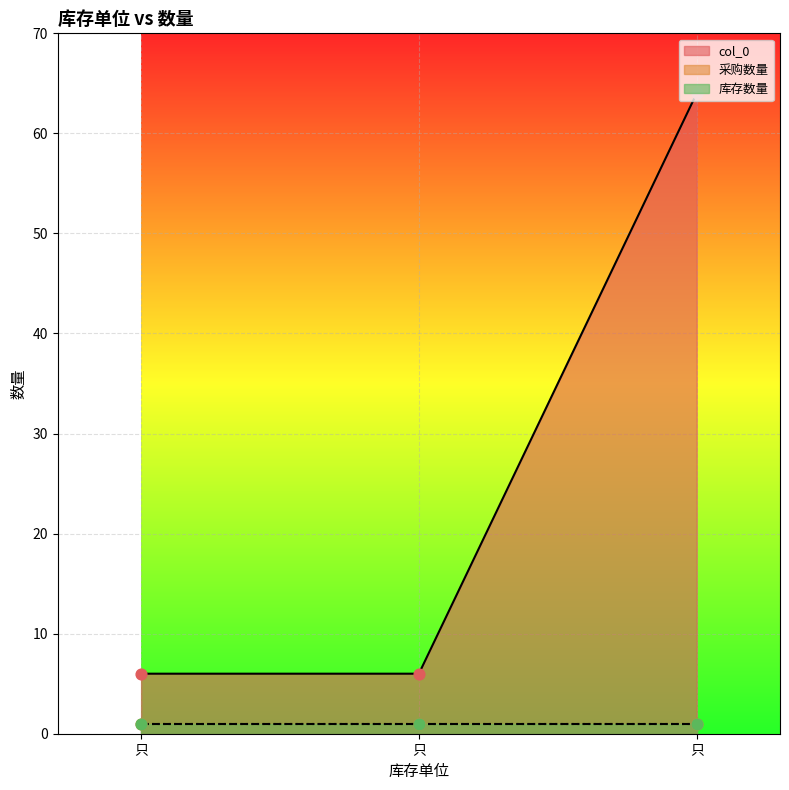

Which series has the widest spread of Y values?

col_0